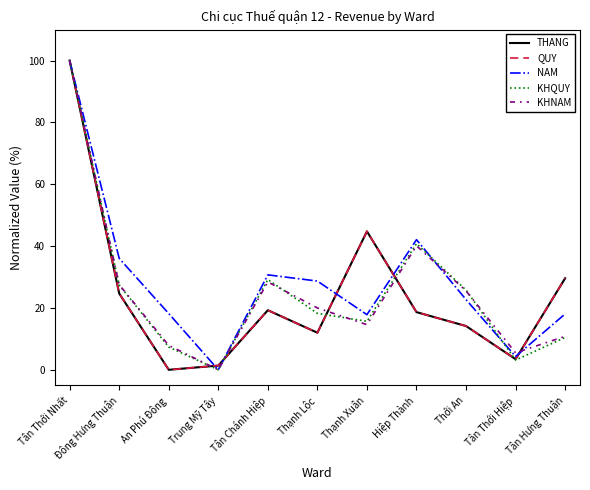

Reading left to right, what are all the values shown in this chart?

THANG: Tân Thới Nhất=100.0	Đông Hưng Thuận=24.7	An Phú Đông=0.0	Trung Mỹ Tây=1.4	Tân Chánh Hiệp=19.3	Thạnh Lộc=12.0	Thạnh Xuân=44.8	Hiệp Thành=18.6	Thới An=14.1	Tân Thới Hiệp=3.4	Tân Hưng Thuận=29.6
QUY: Tân Thới Nhất=100.0	Đông Hưng Thuận=24.7	An Phú Đông=0.0	Trung Mỹ Tây=1.4	Tân Chánh Hiệp=19.3	Thạnh Lộc=12.0	Thạnh Xuân=44.8	Hiệp Thành=18.6	Thới An=14.1	Tân Thới Hiệp=3.4	Tân Hưng Thuận=29.6
NAM: Tân Thới Nhất=100.0	Đông Hưng Thuận=36.0	An Phú Đông=18.2	Trung Mỹ Tây=0.0	Tân Chánh Hiệp=30.7	Thạnh Lộc=28.7	Thạnh Xuân=17.8	Hiệp Thành=42.1	Thới An=22.7	Tân Thới Hiệp=4.3	Tân Hưng Thuận=18.1
KHQUY: Tân Thới Nhất=100.0	Đông Hưng Thuận=27.4	An Phú Đông=7.4	Trung Mỹ Tây=0.0	Tân Chánh Hiệp=29.2	Thạnh Lộc=18.2	Thạnh Xuân=15.7	Hiệp Thành=40.8	Thới An=25.8	Tân Thới Hiệp=3.1	Tân Hưng Thuận=10.5
KHNAM: Tân Thới Nhất=100.0	Đông Hưng Thuận=27.5	An Phú Đông=7.9	Trung Mỹ Tây=0.0	Tân Chánh Hiệp=28.4	Thạnh Lộc=20.0	Thạnh Xuân=14.6	Hiệp Thành=40.1	Thới An=25.5	Tân Thới Hiệp=5.5	Tân Hưng Thuận=10.8